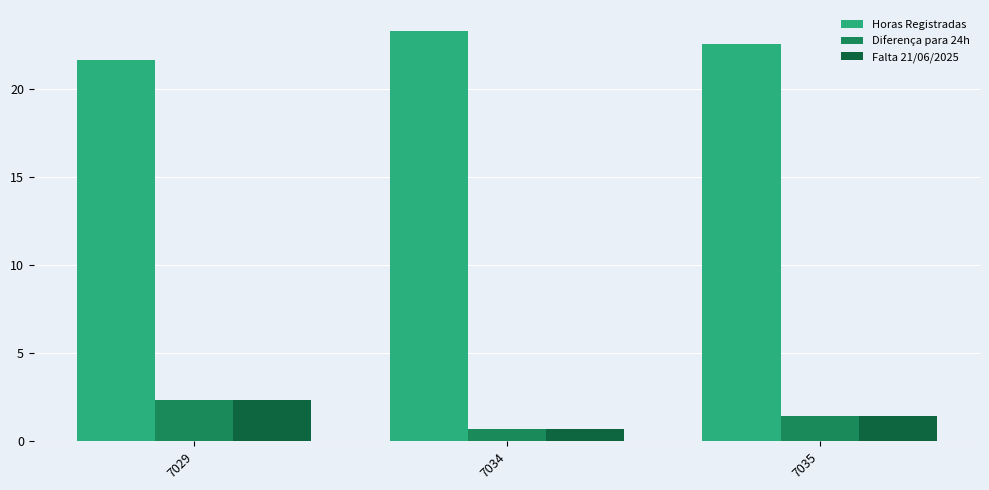

The Falta 21/06/2025 series shows 2.4 at 7029. True or false?

True